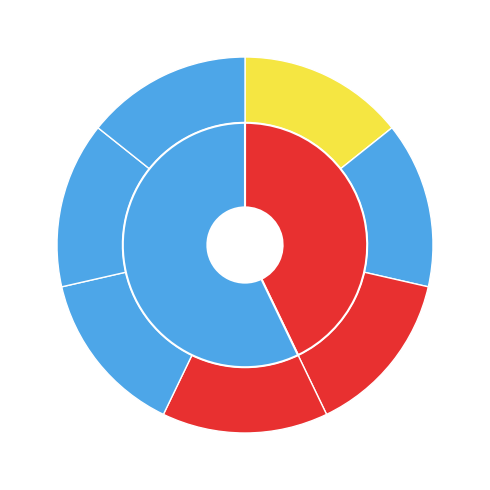

Between Project (Eerste kans) and Project (Tweede kans), which is larger?

Project (Eerste kans)